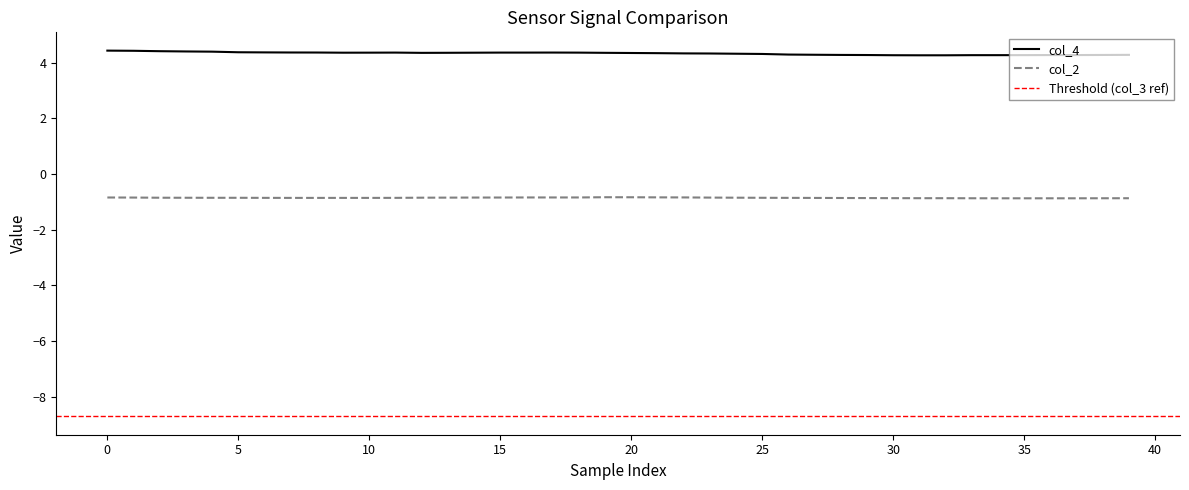

The value of col_4 at 35 is 6.7. True or false?

False